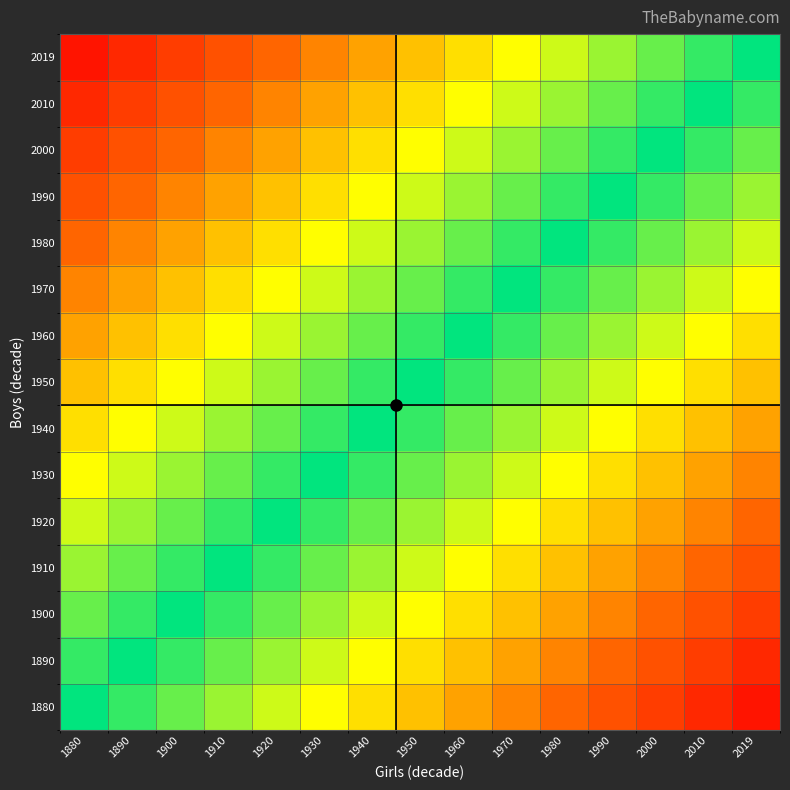

At how many categories does at least one series exceed 0?

14